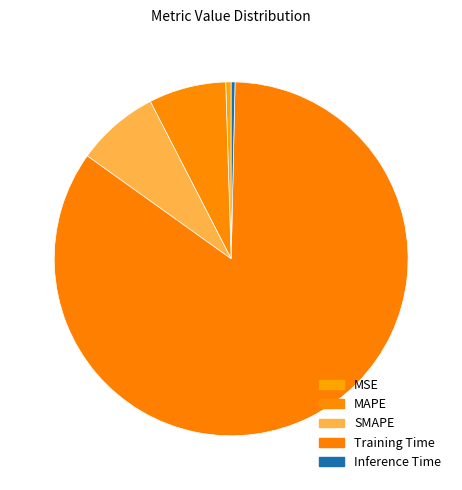

To the nearest percent, what is the combined percentage of MAPE and Inference Time?

7%